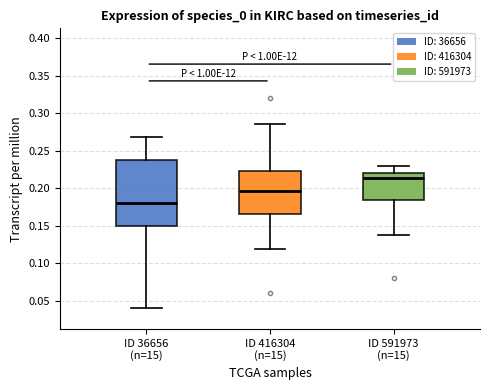

Reading left to right, read every box against the y-axis: the position of its median line, the range the box covers, and the ends of its whiskers. The values are not printed on the chart, so give them approximately, as read against the axis.

ID 36656 (n=15): median 0.180, box 0.150 to 0.240, whiskers 0.040 to 0.270
ID 416304 (n=15): median 0.195, box 0.165 to 0.225, whiskers 0.120 to 0.285
ID 591973 (n=15): median 0.215, box 0.185 to 0.220, whiskers 0.135 to 0.230